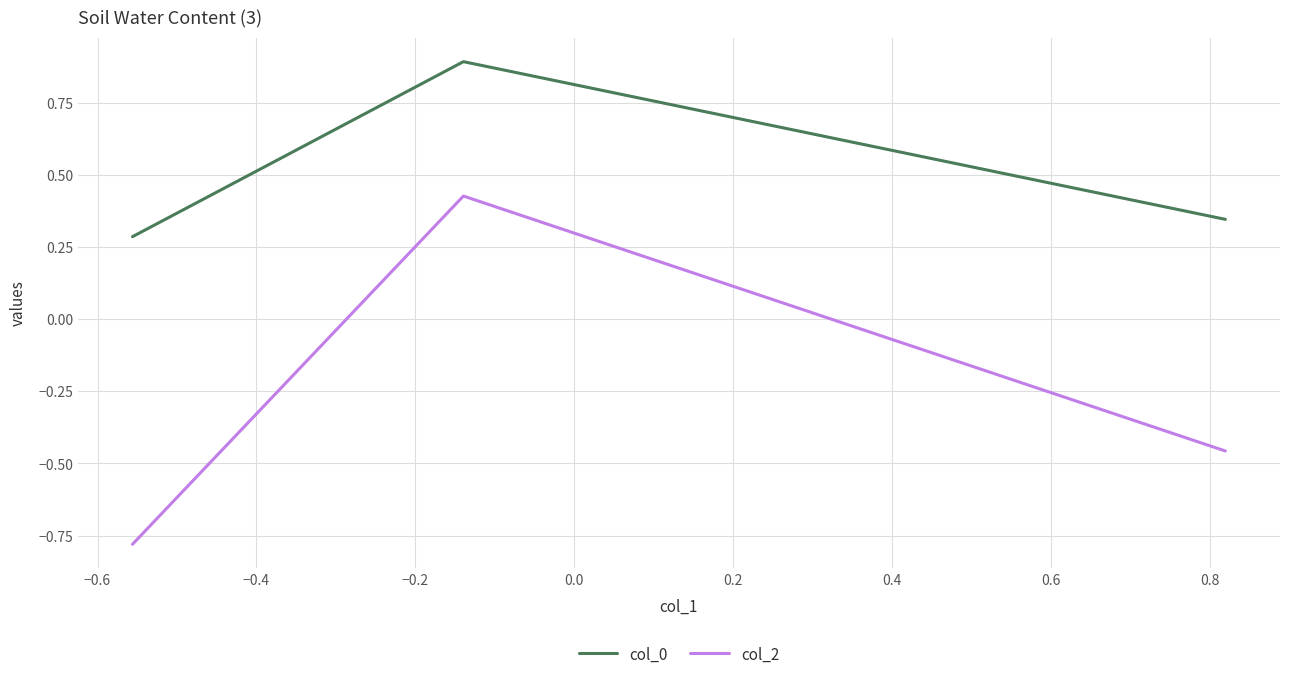

Which series has the largest range (max minus min)?

col_2